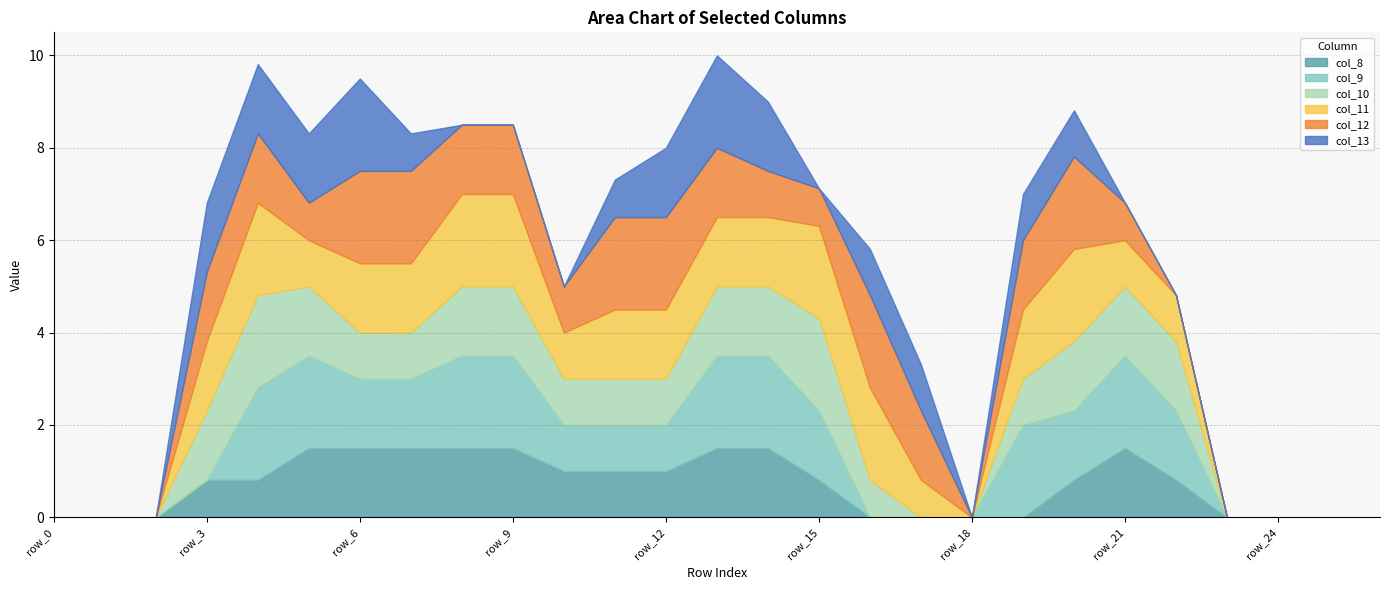

How many intersections are there between col_8 and col_11?

3